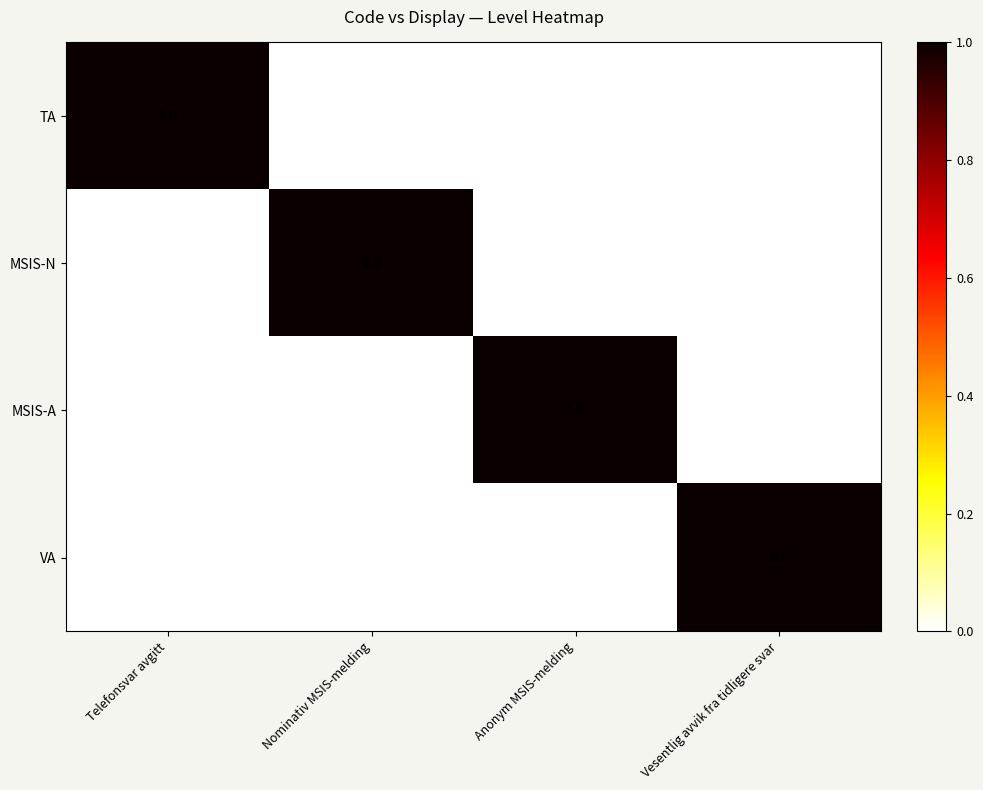

Is it true that MSIS-A equals 1 at Nominativ MSIS-melding?

False